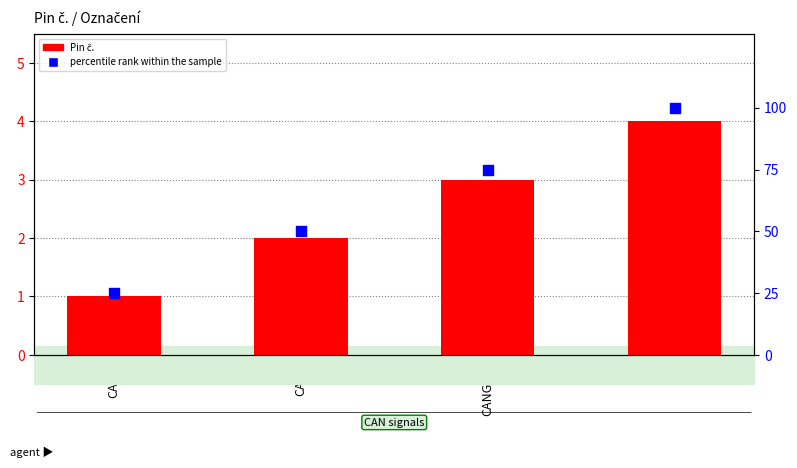

Which series reaches the minimum Y coordinate?

Pin č.